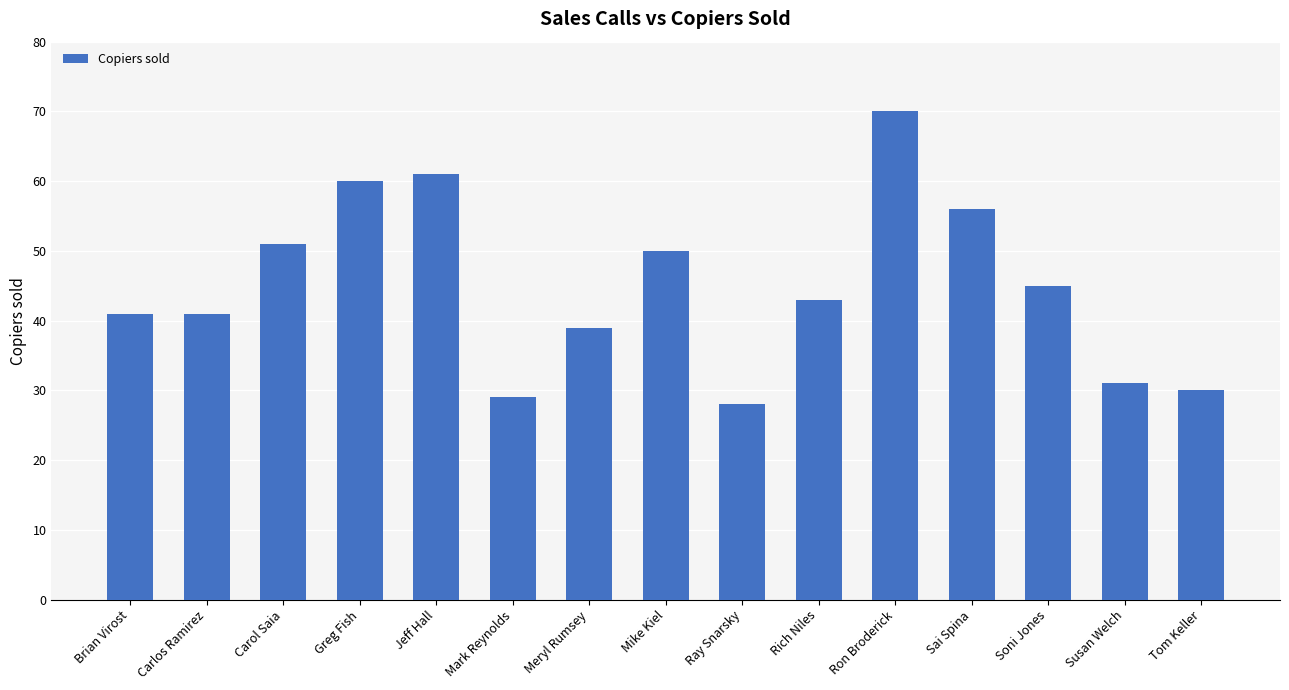

What is the label of the 3rd bar from the right?

Soni Jones